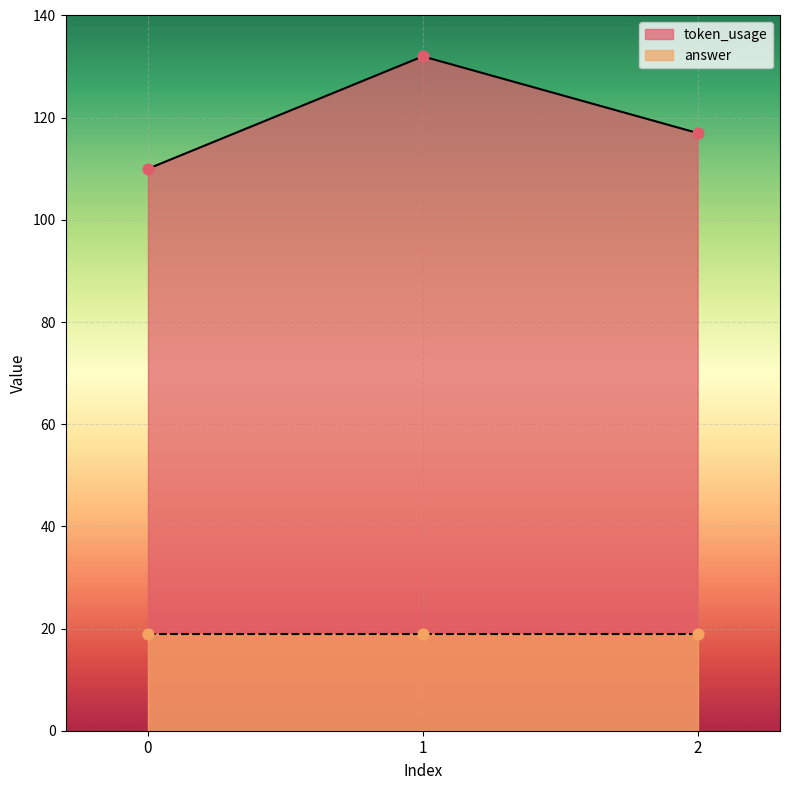

What is the change in value from 0 to 2?

+7